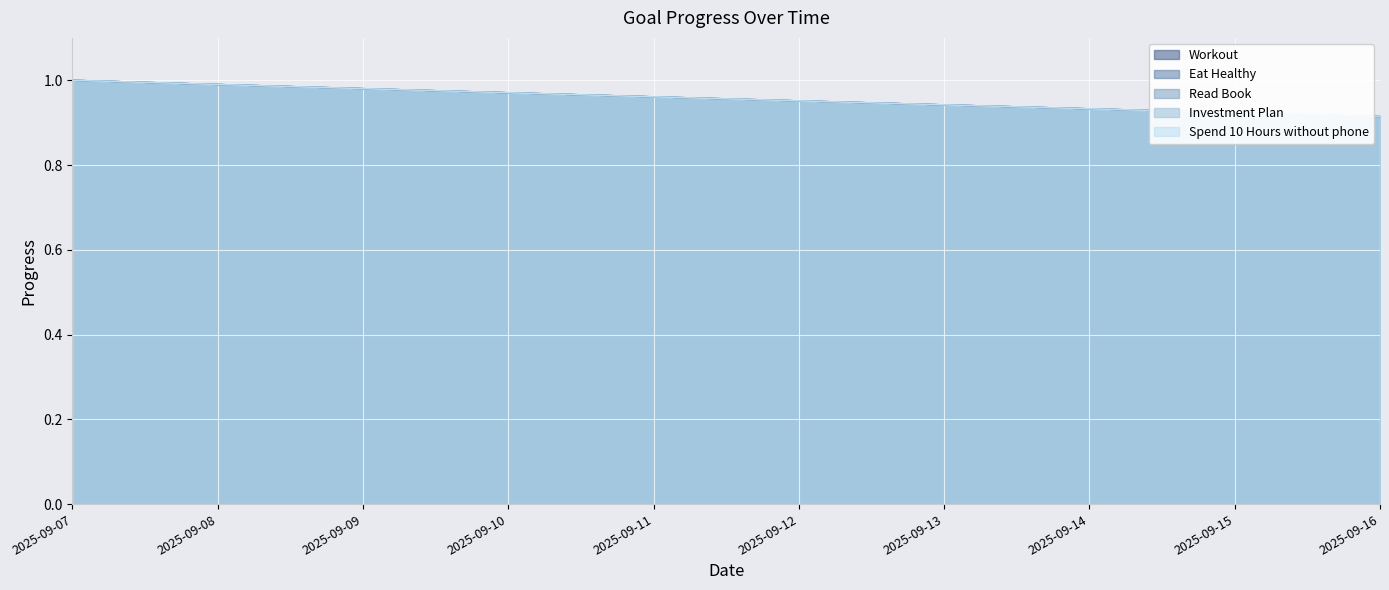

Which series has the largest total across all categories?

Workout